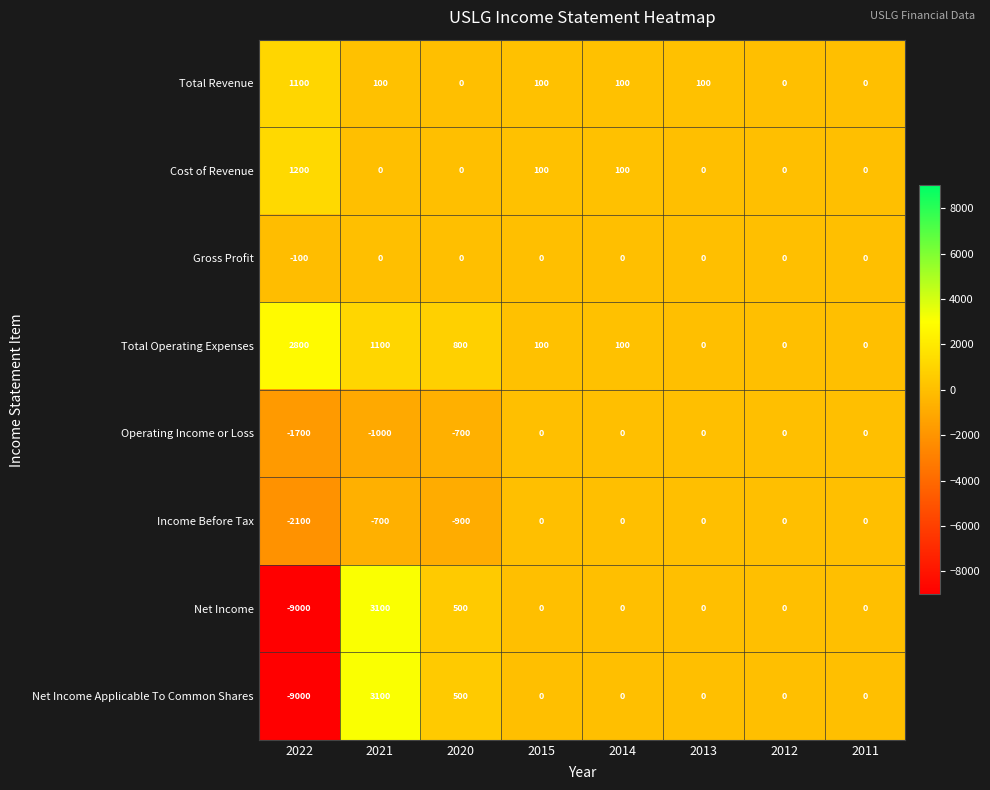

Read the Total Revenue value at 2021, to the nearest 50.

100